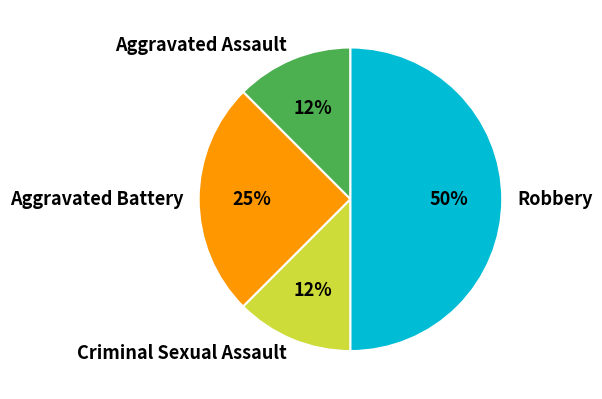

Which has a higher value, Robbery or Criminal Sexual Assault?

Robbery